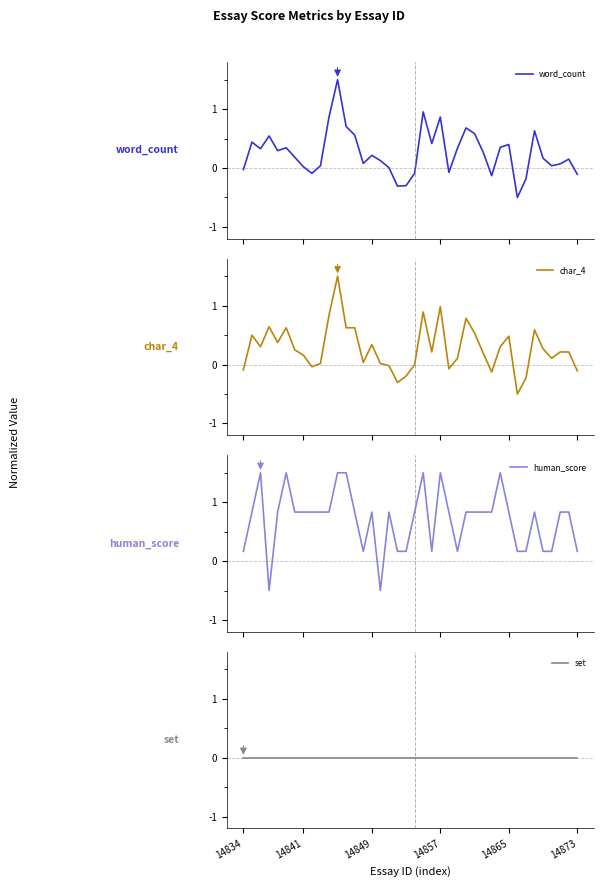

The value of human_score at 14841 is 0.8. True or false?

True